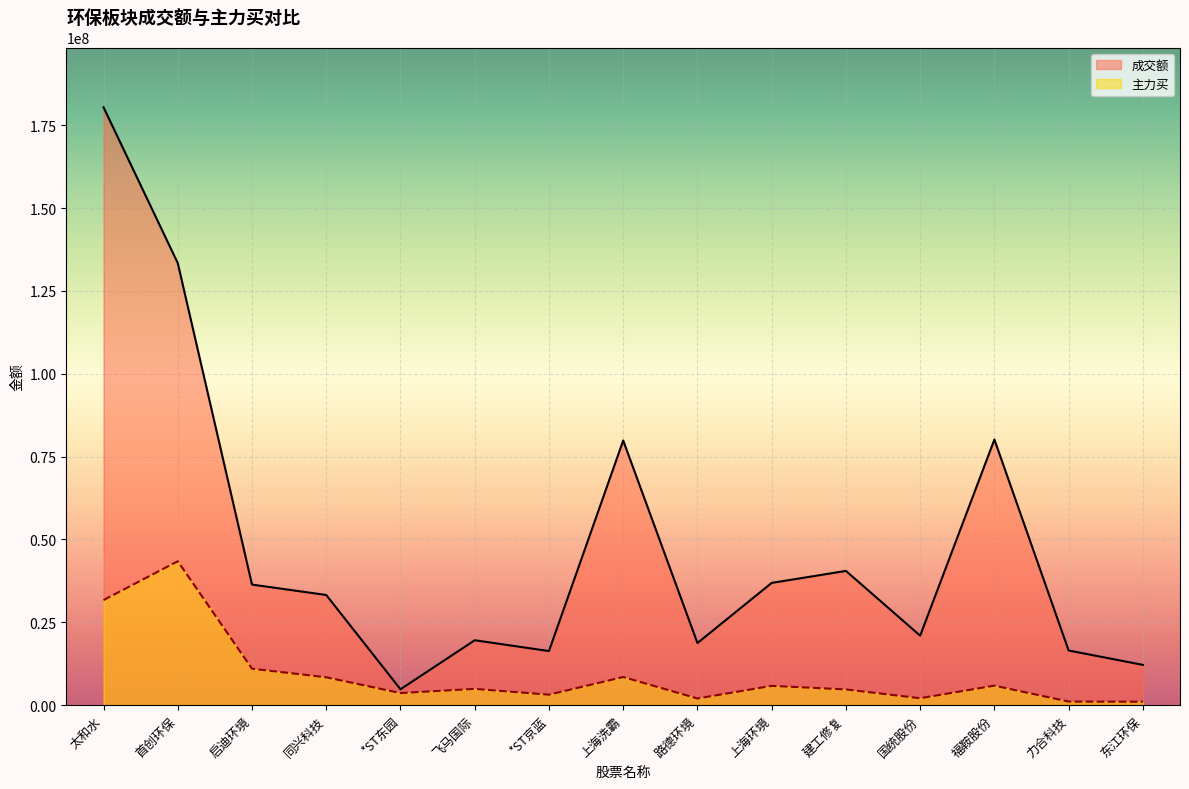

Where is the first local minimum for 成交额?

*ST东园